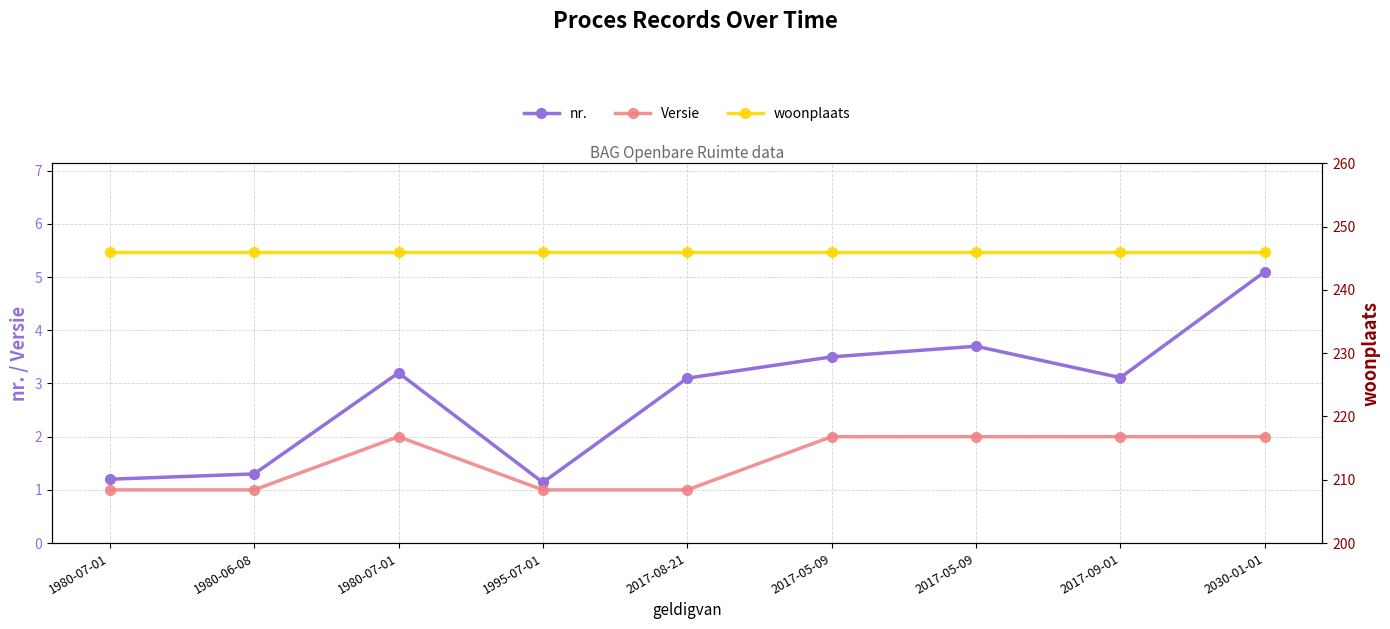

What is the label of the 7th point from the left?

2017-05-09